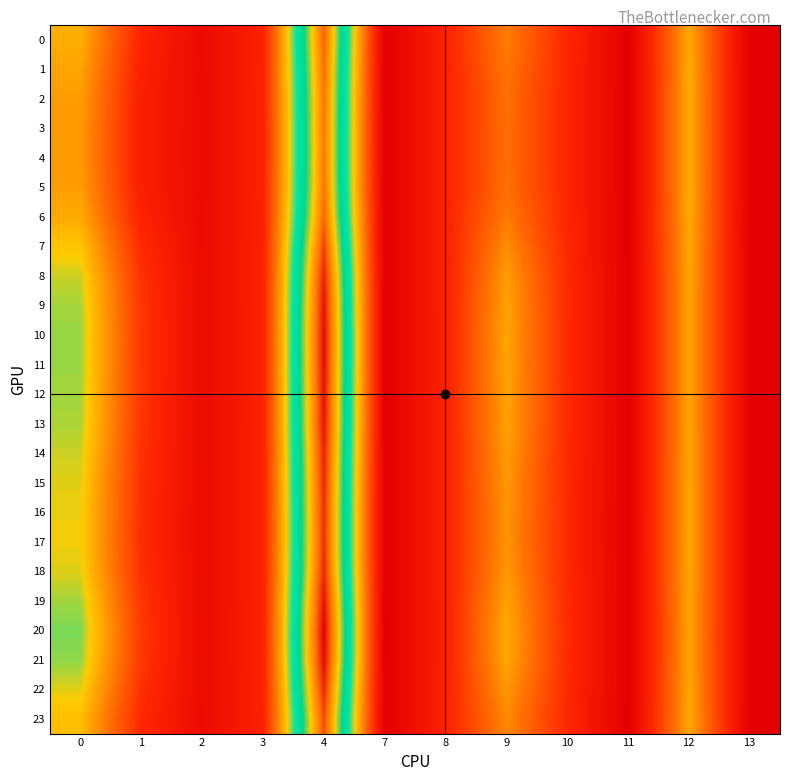

At which category is the sum across all series the highest?

4